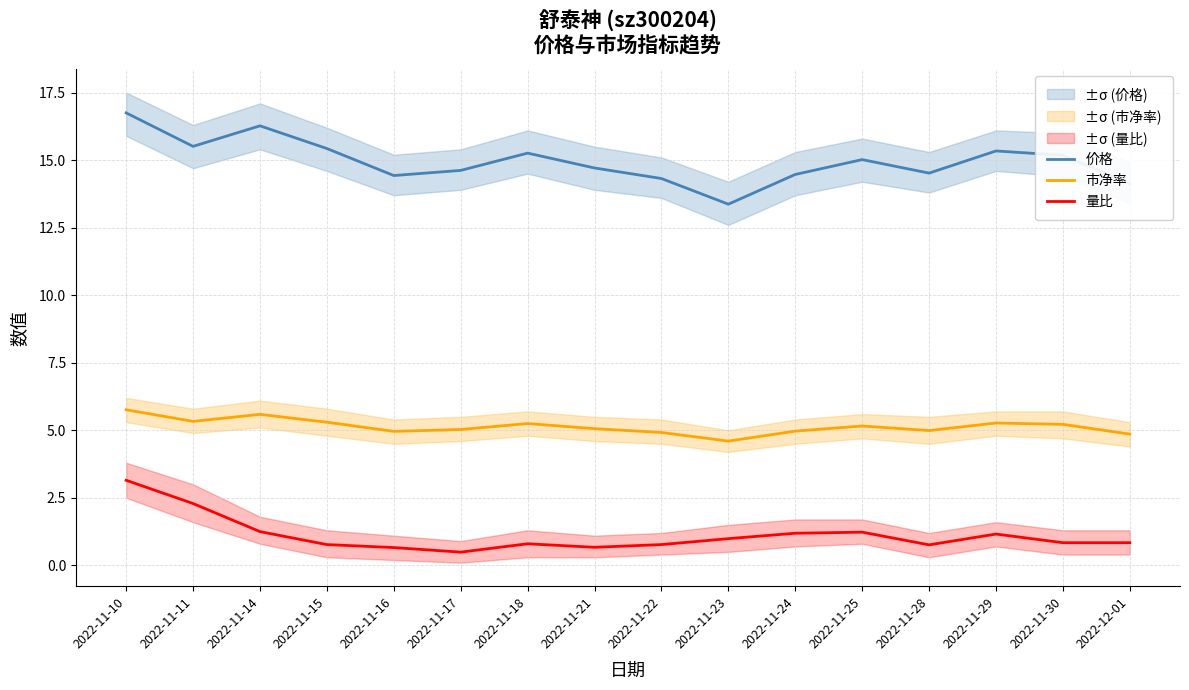

What is the difference between the maximum and minimum values in the 市净率 series?

1.2